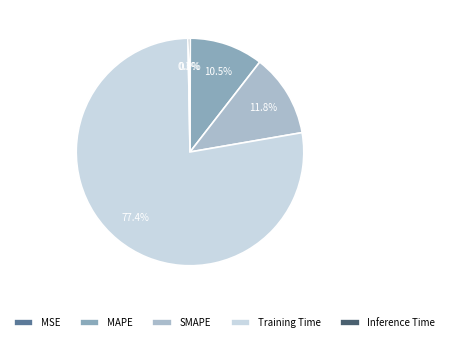

What is the total percentage of SMAPE and Inference Time?

12.1%